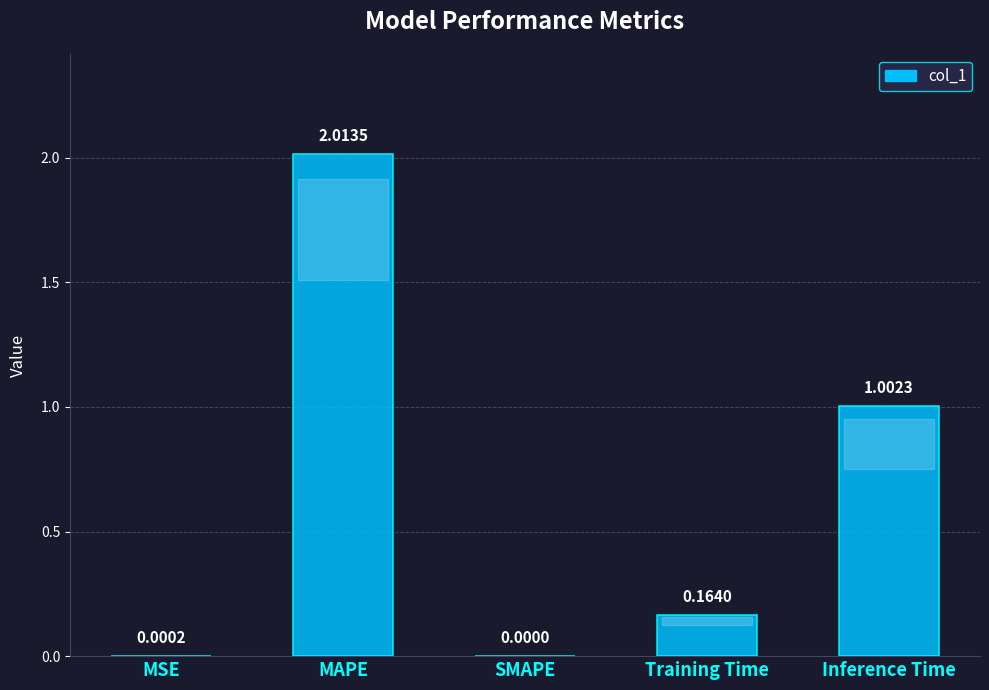

What is the change in value from MAPE to Inference Time?

-1.0